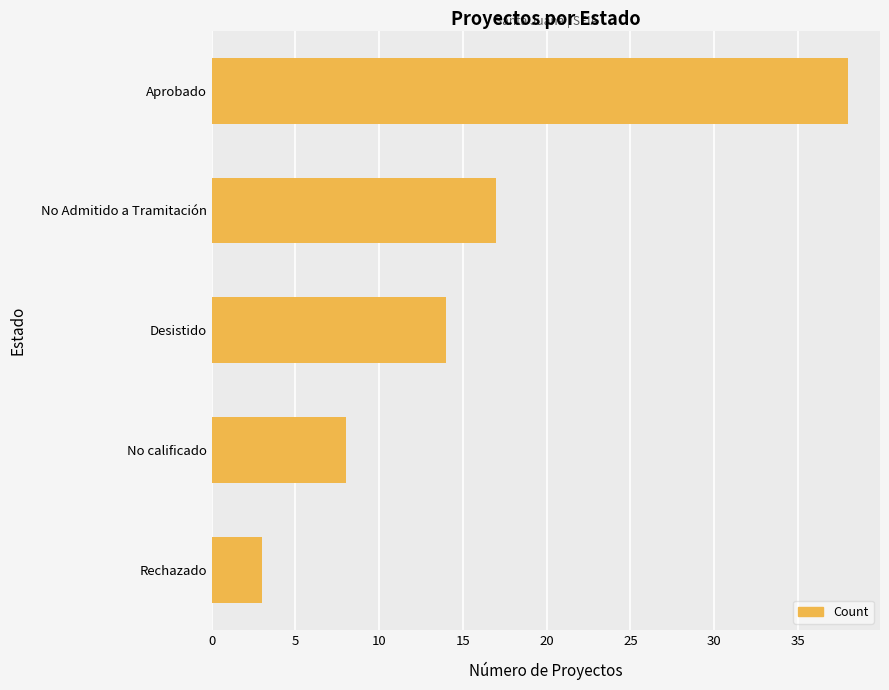

What is the average value?

16